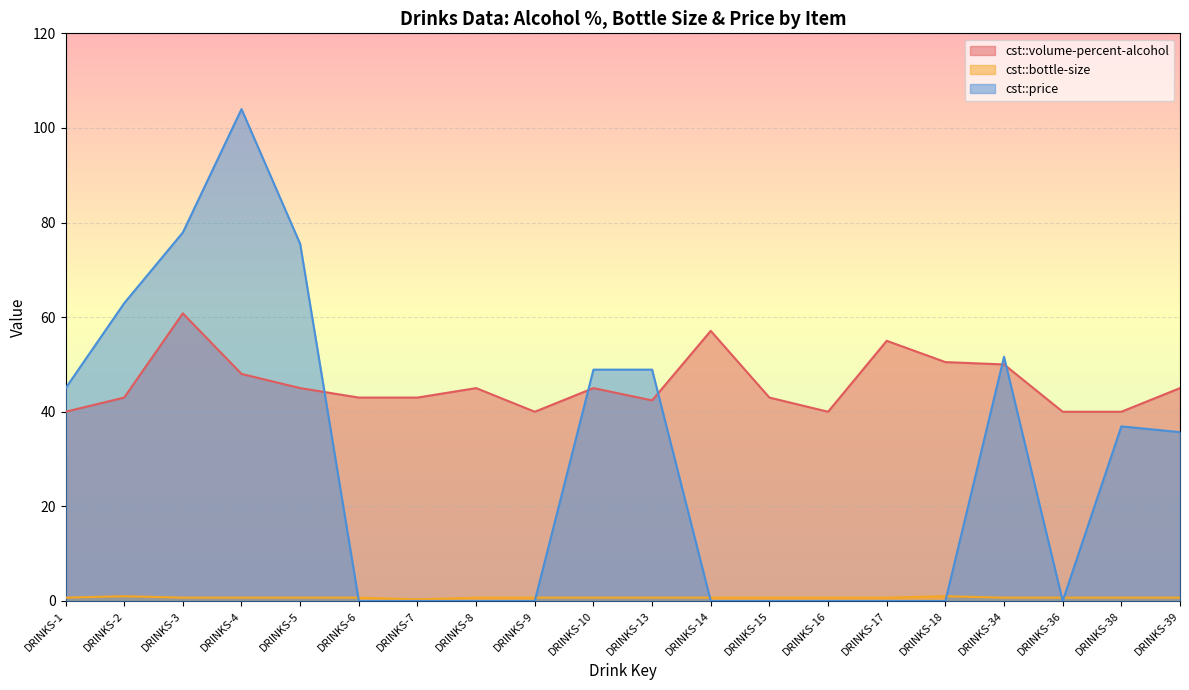

At how many categories does at least one series exceed 98?

1